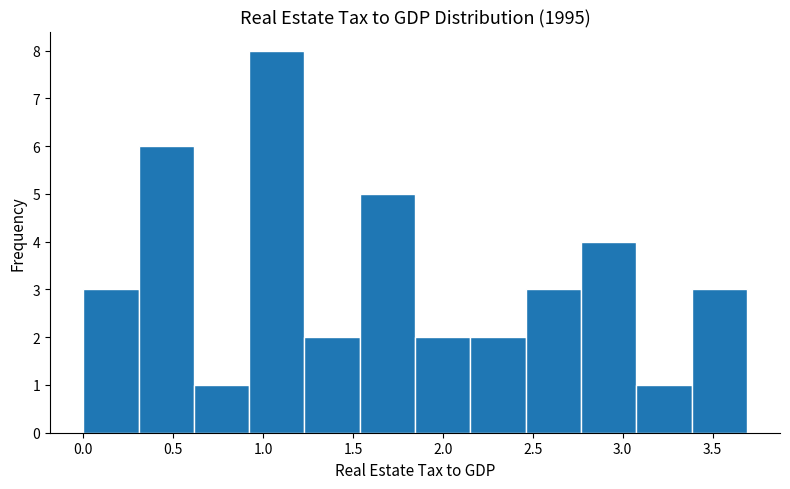

Which range on the x-axis has the tallest bar?

0.90 to 1.25